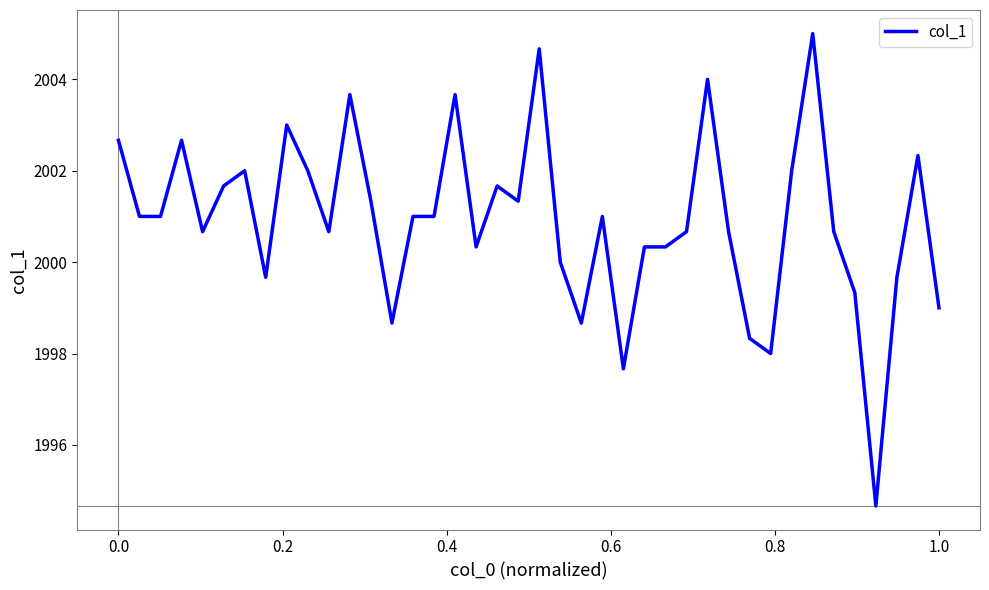

What is the difference between the maximum and minimum values?

10.3